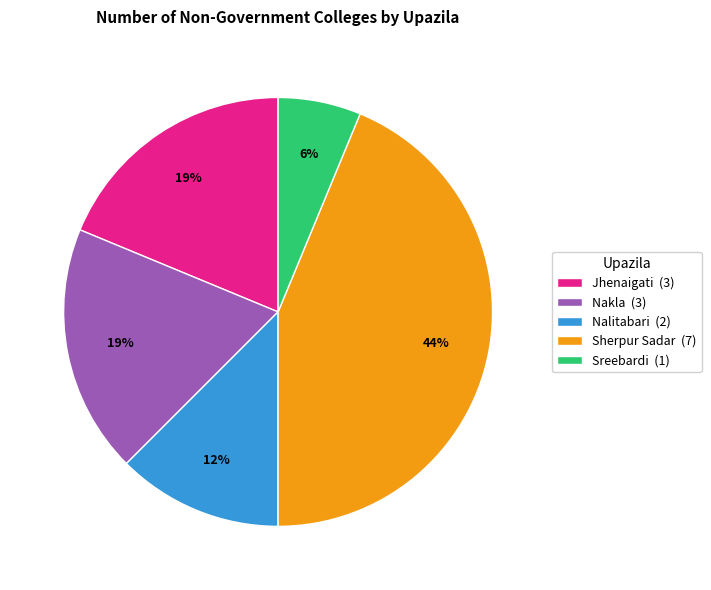

Which slice is the smallest?

Sreebardi